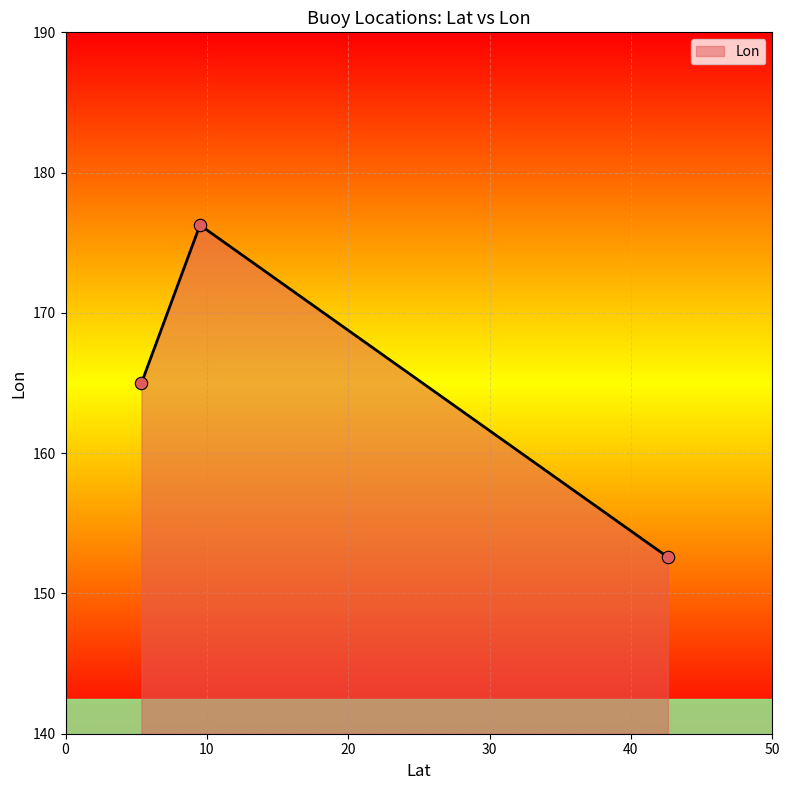

What is the minimum value shown in the chart?

152.6